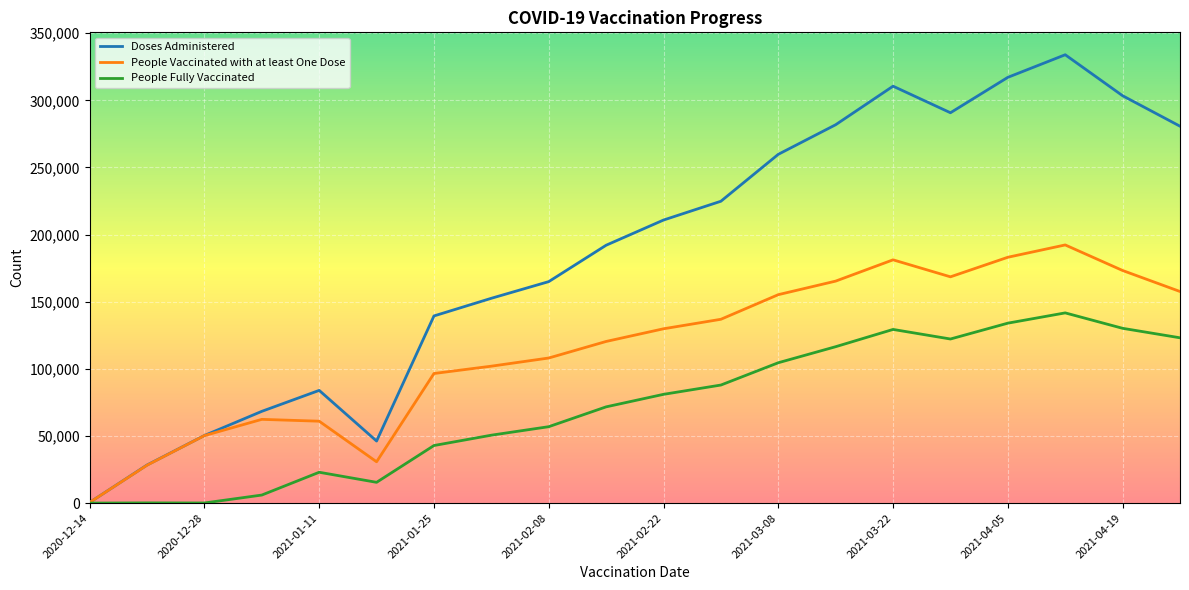

Which series has the largest range (max minus min)?

Doses Administered